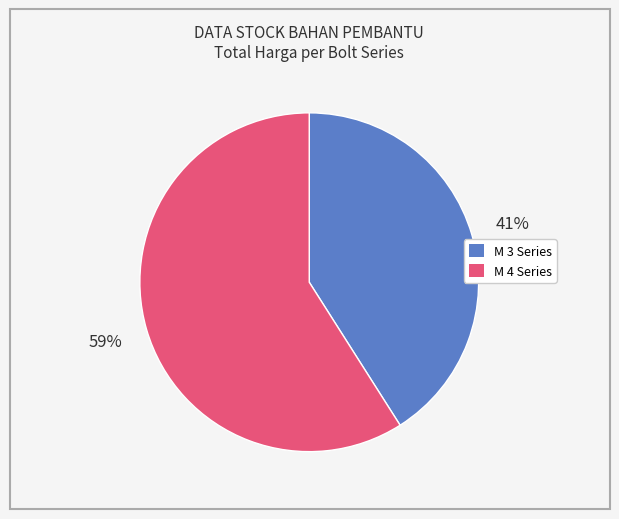

Is there a majority slice in this chart?

Yes